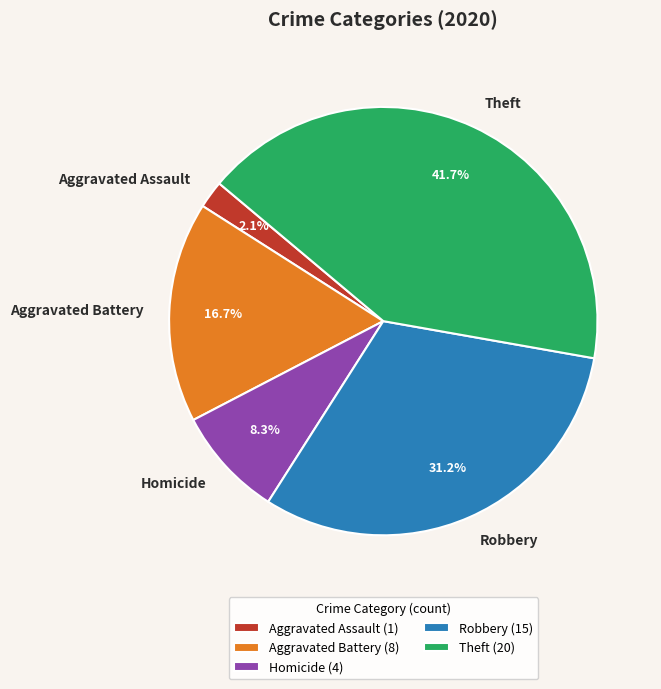

Do Aggravated Assault and Robbery together represent more than half of the pie?

No